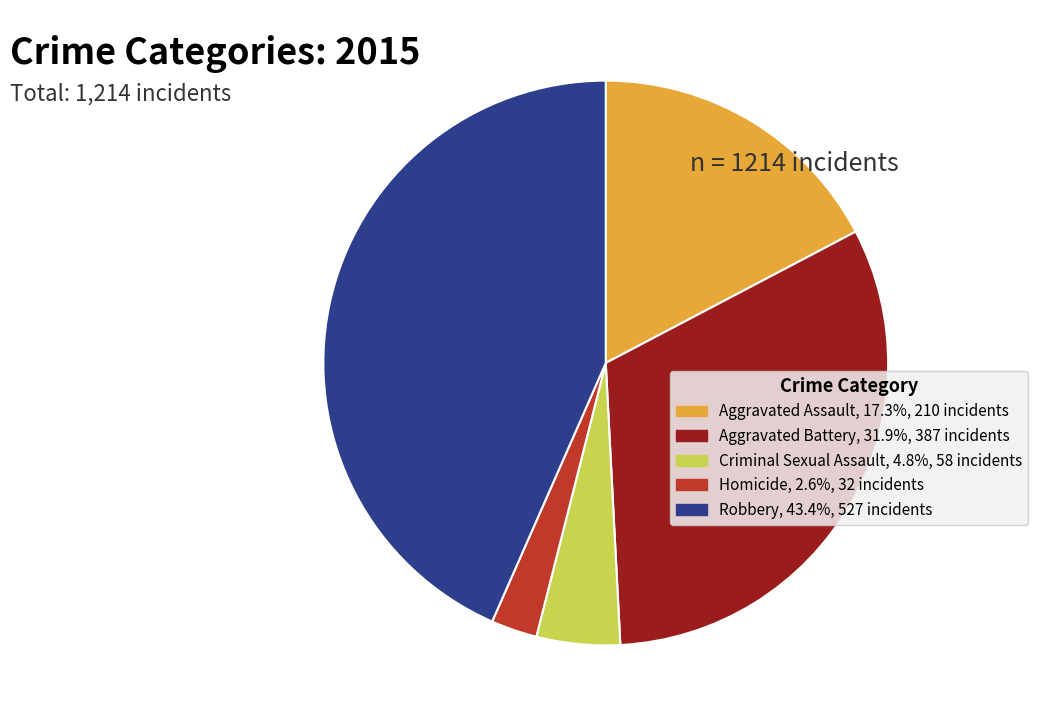

Count the number of slices in the pie.

5